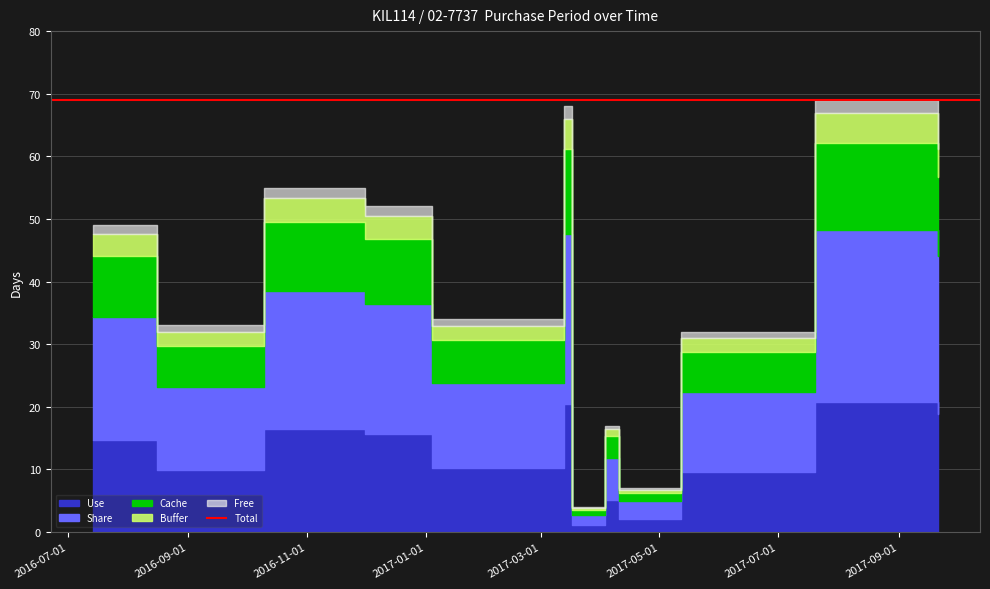

Rank the categories by value from lowest to highest.

2017-03-17, 2017-04-10, 2017-04-03, 2017-05-12, 2016-08-16, 2017-01-04, 2016-07-14, 2016-12-01, 2016-10-10, 2017-09-21, 2017-03-13, 2017-07-20